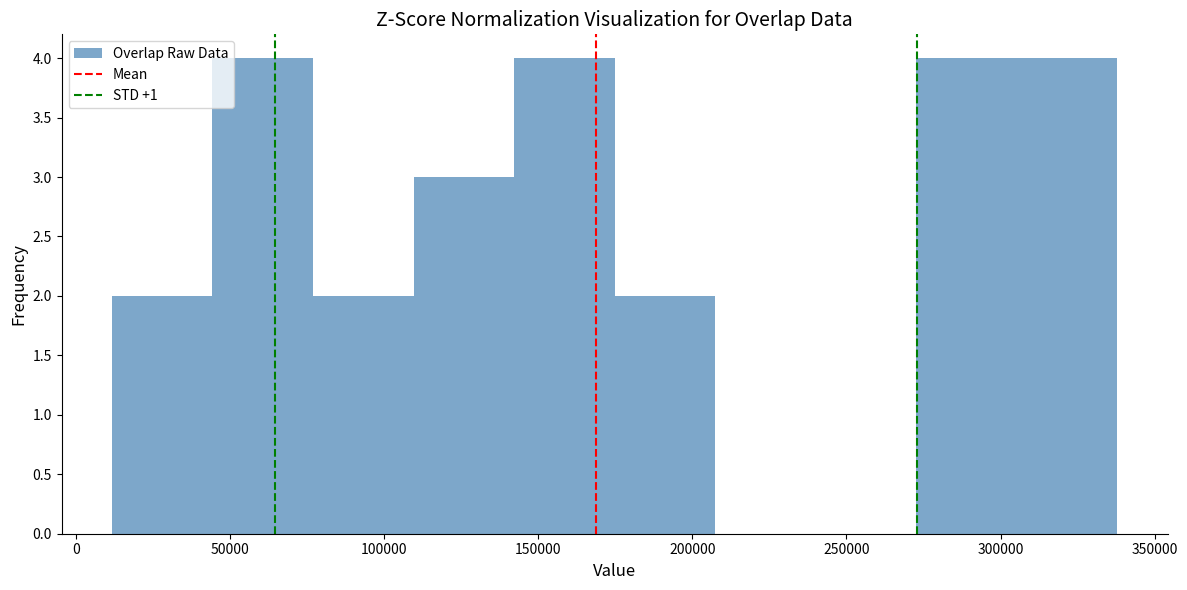

What is the height of the bar covering 45000 to 75000 on the x-axis? Neither the bar edges nor the heights are printed on the chart, so give them approximately, as read against the axes.

4